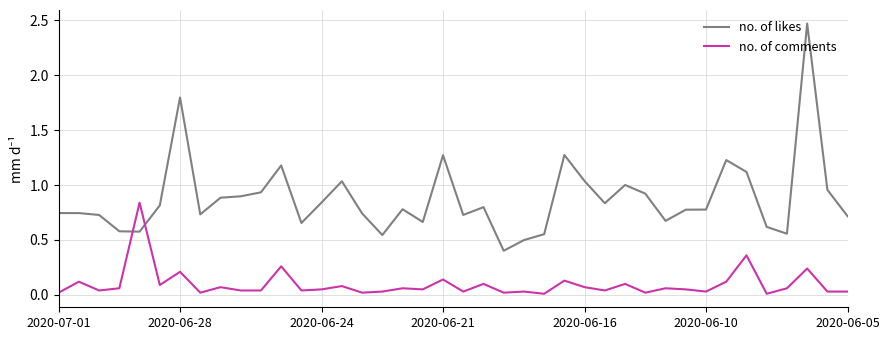

What is the sum of all no. of comments values?

3.8